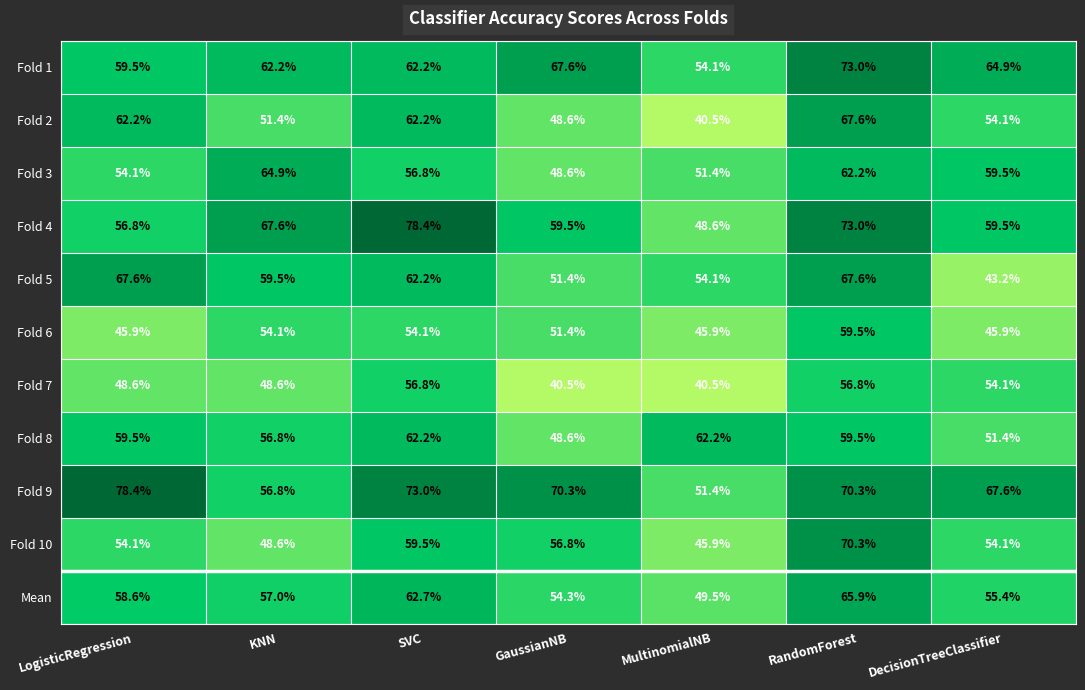

At which category is the sum across all series the highest?

RandomForest